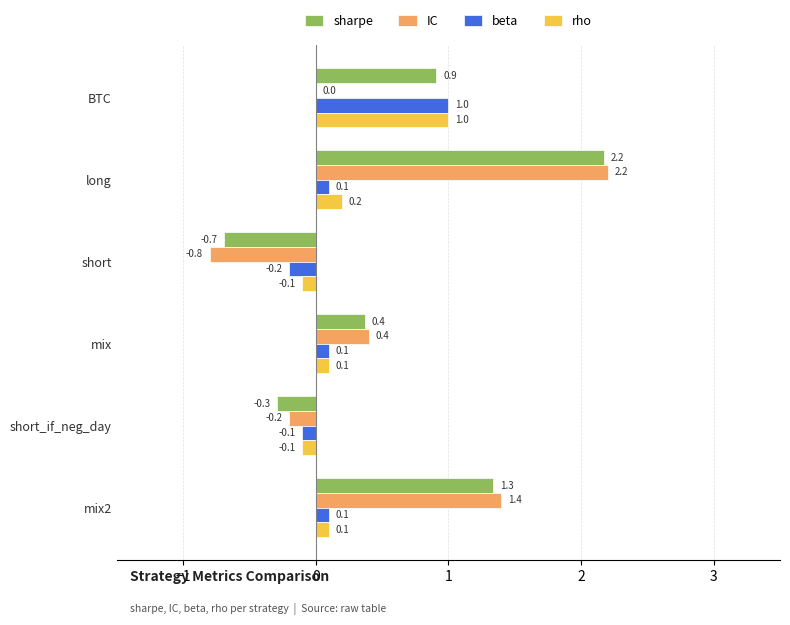

Which label corresponds to the largest value in the chart?

long